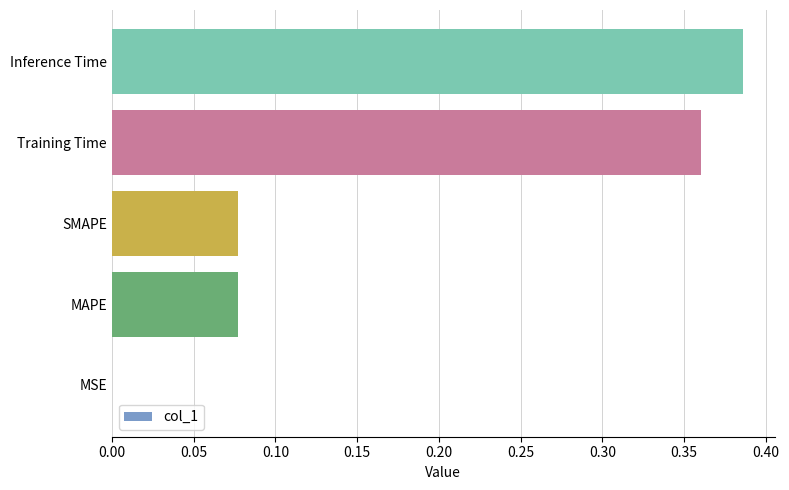

How many data points does each series have?

5